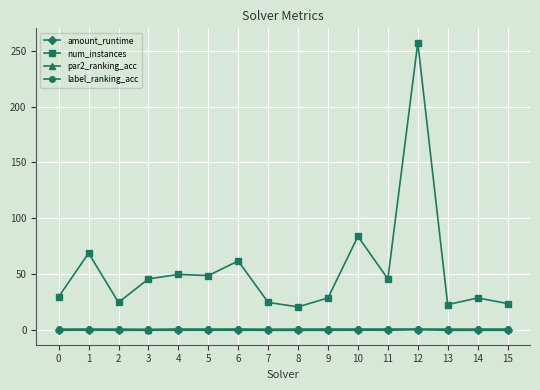

True or false: amount_runtime and num_instances intersect in this chart.

False